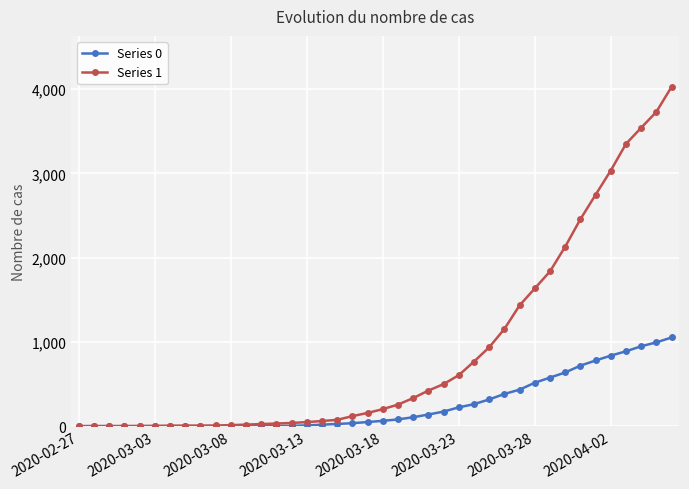

Which series has the largest total across all categories?

Series 1